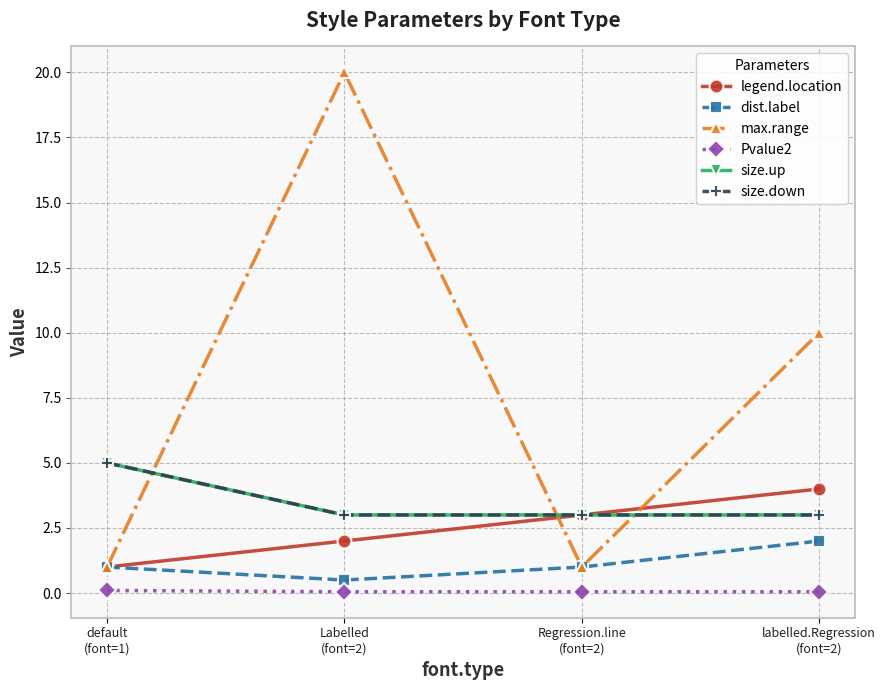

How many lines are shown in the chart?

6